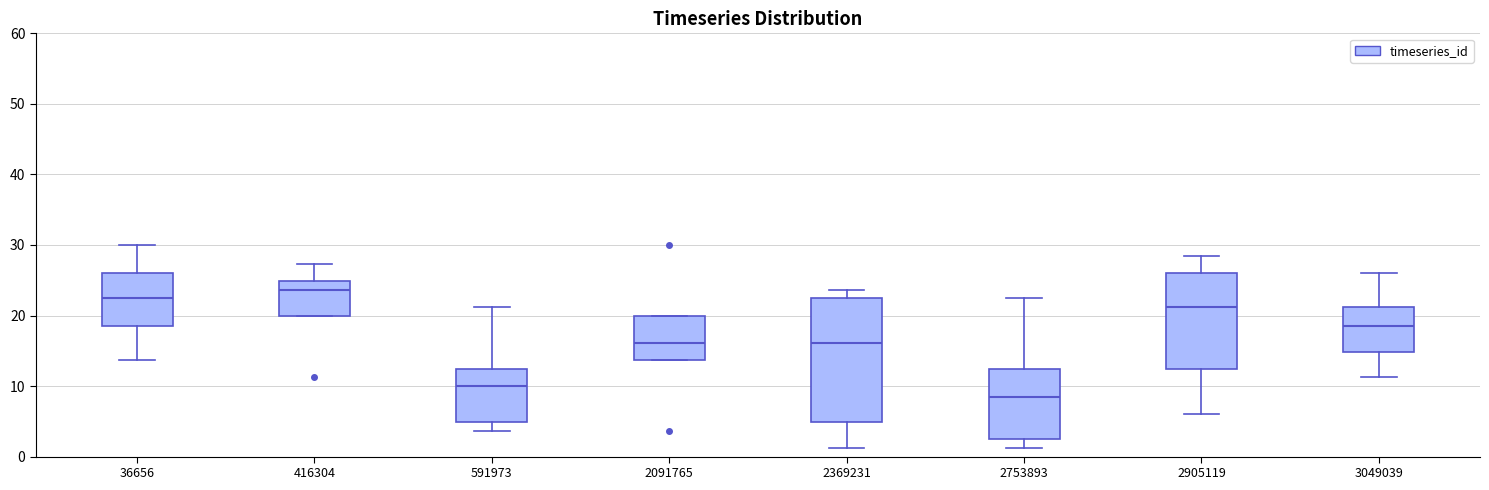

Which box has the lowest median line?

2753893